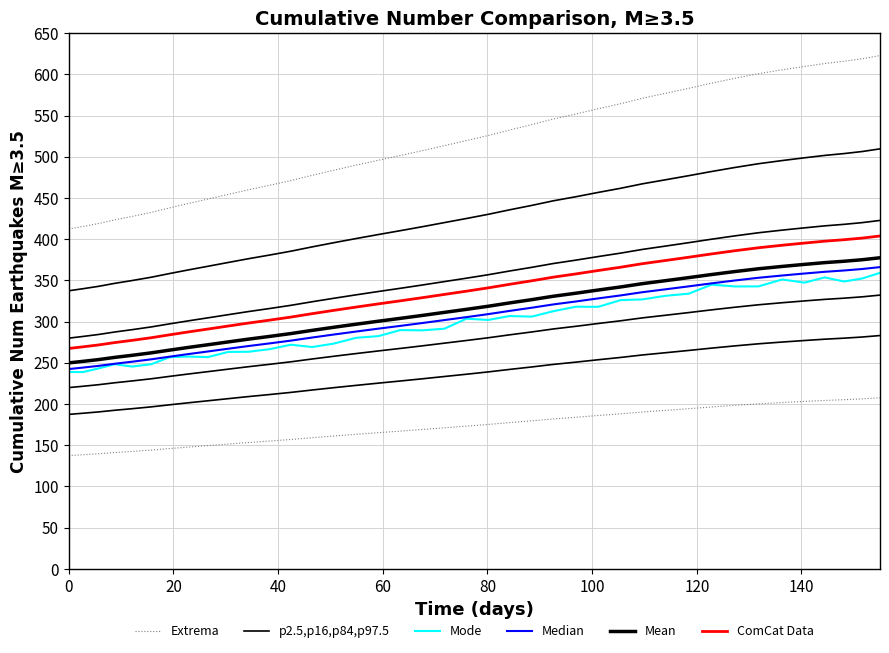

Does the chart have visible grid lines?

Yes